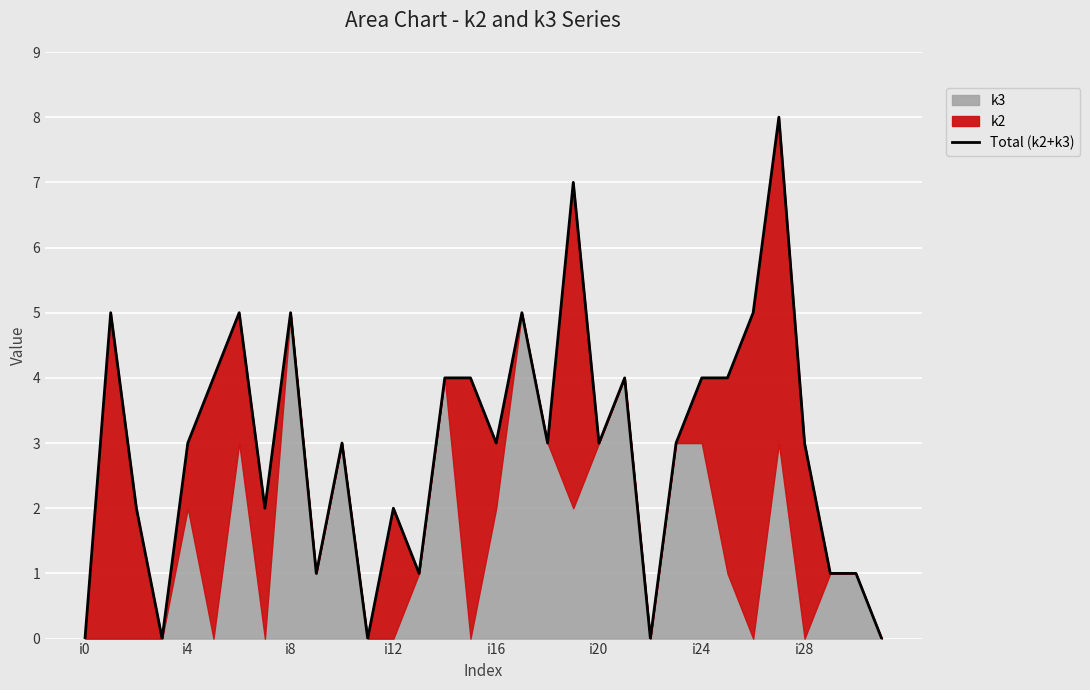

The chart shows a value of 2 at 9. True or false?

False